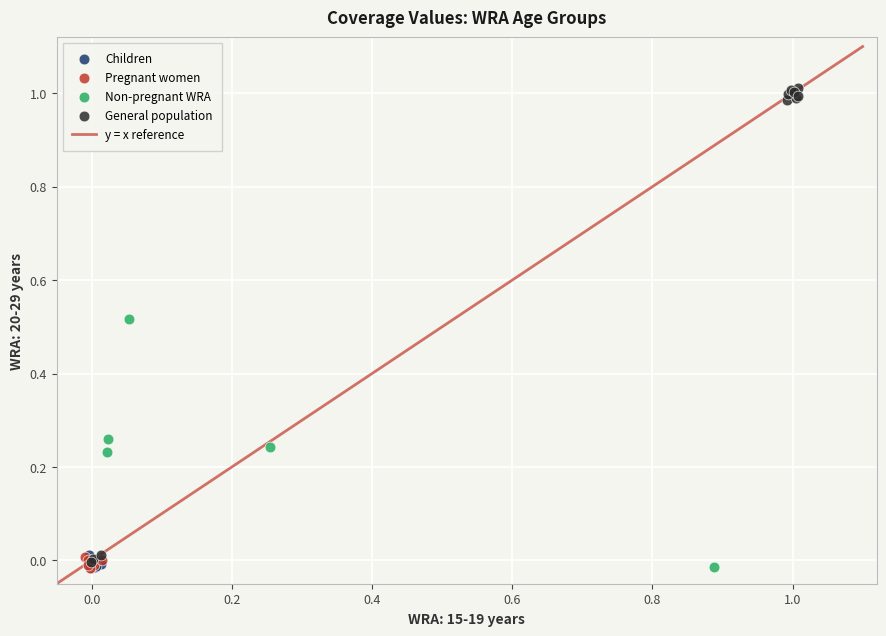

Which series contains the highest Y value?

General population